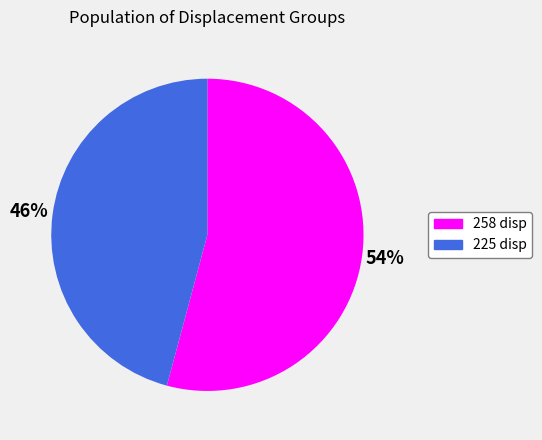

What is the majority slice?

258